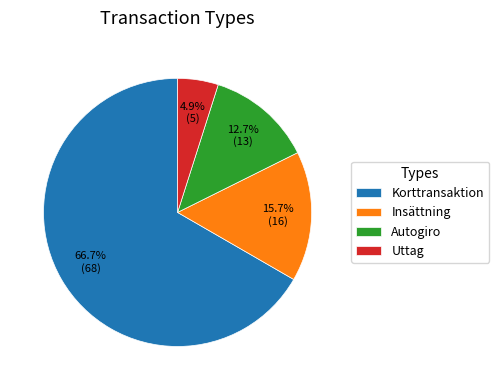

To the nearest percent, what is the average slice percentage?

25%